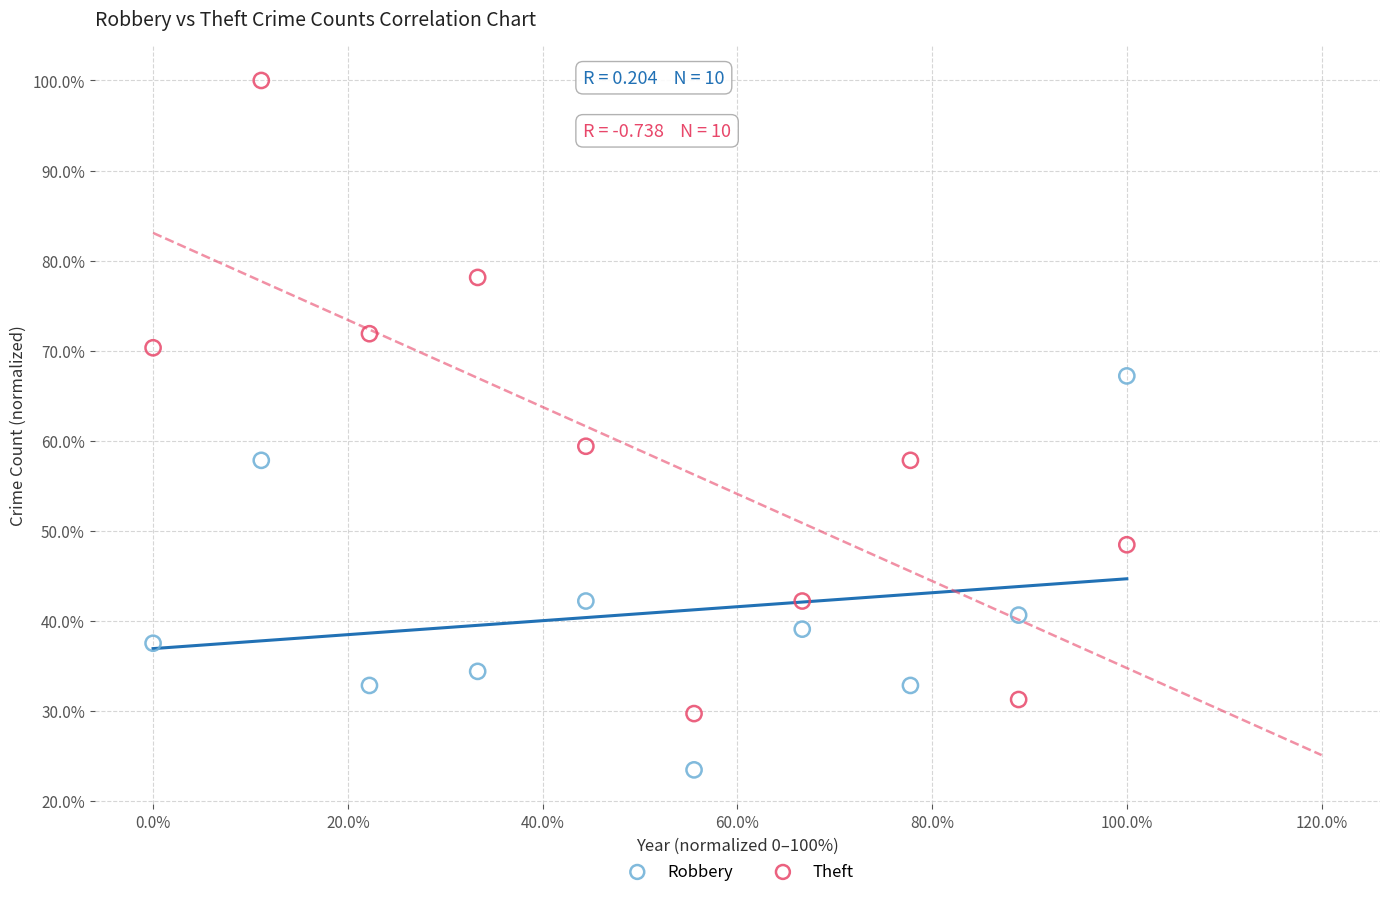

Which series contains the highest Y value?

Theft